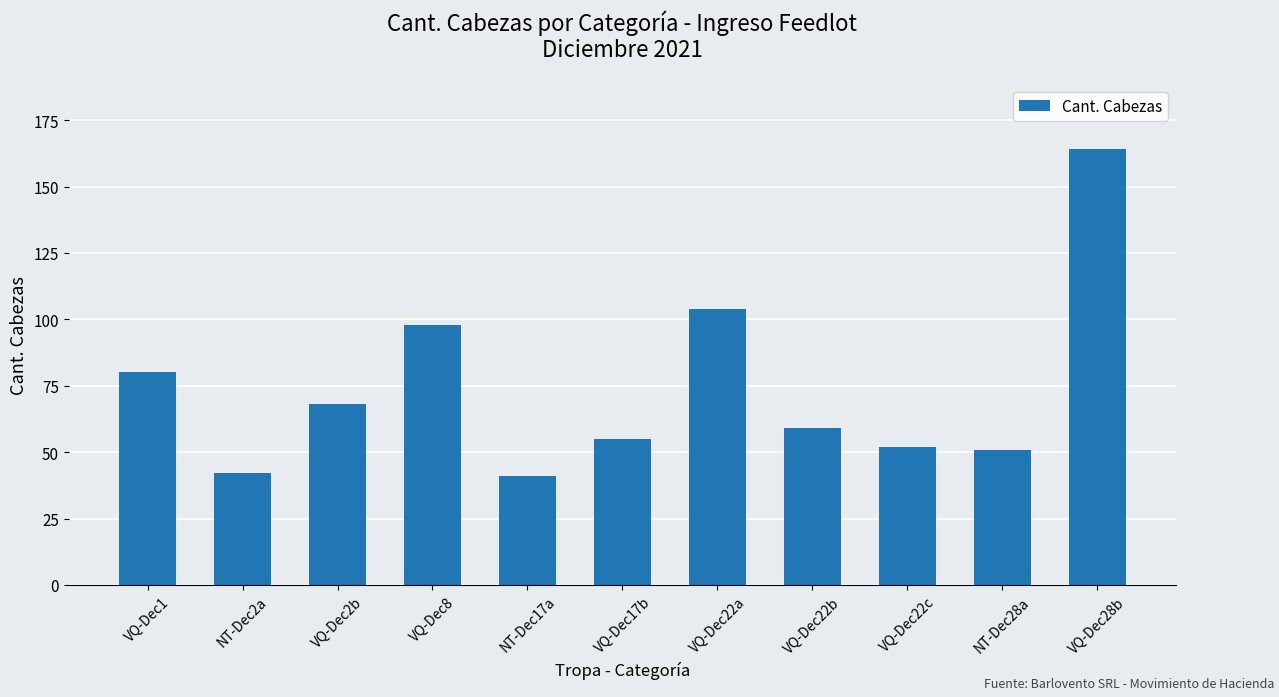

What is the change in value from NT-Dec17a to VQ-Dec22b?

+18